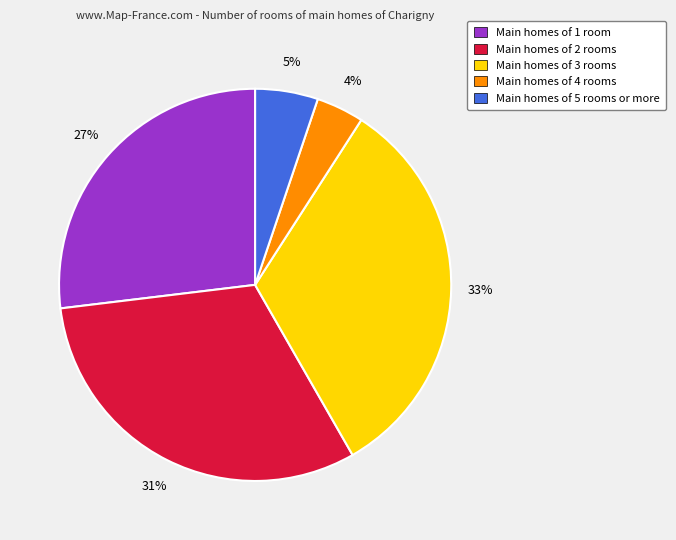

Count the number of slices in the pie.

5